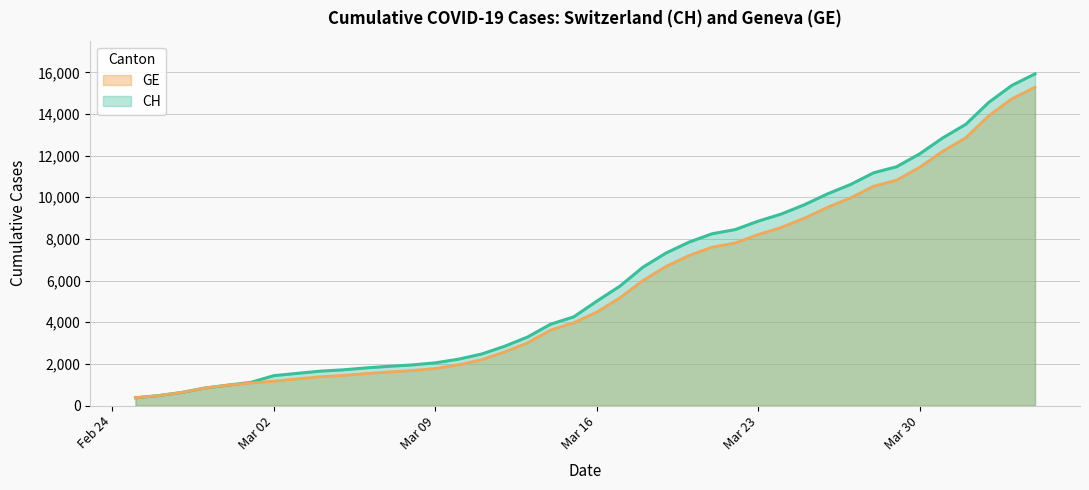

What is the total value across all series at Mar 16?

9497